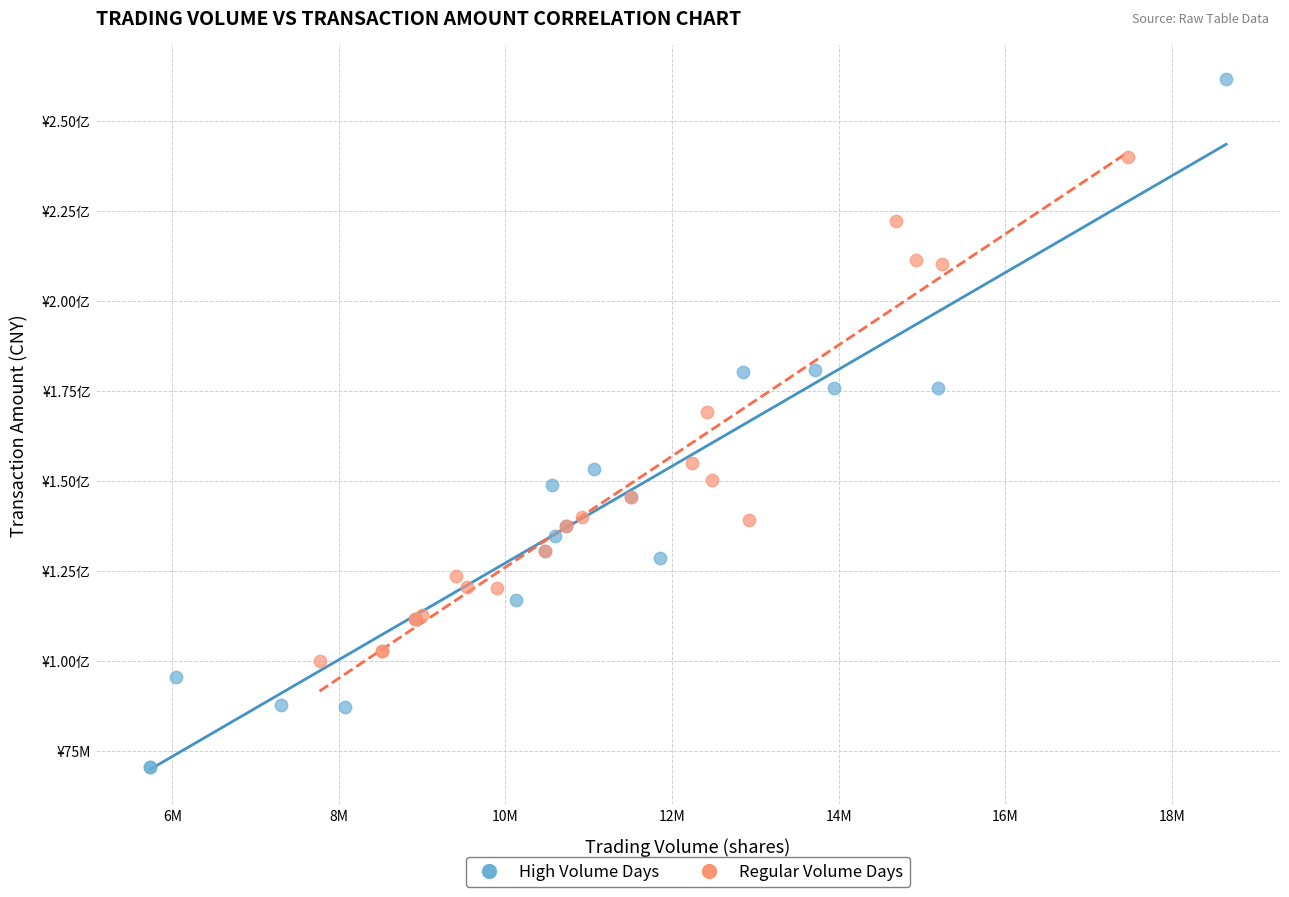

What are all the series names shown in the legend?

High Volume Days, Regular Volume Days